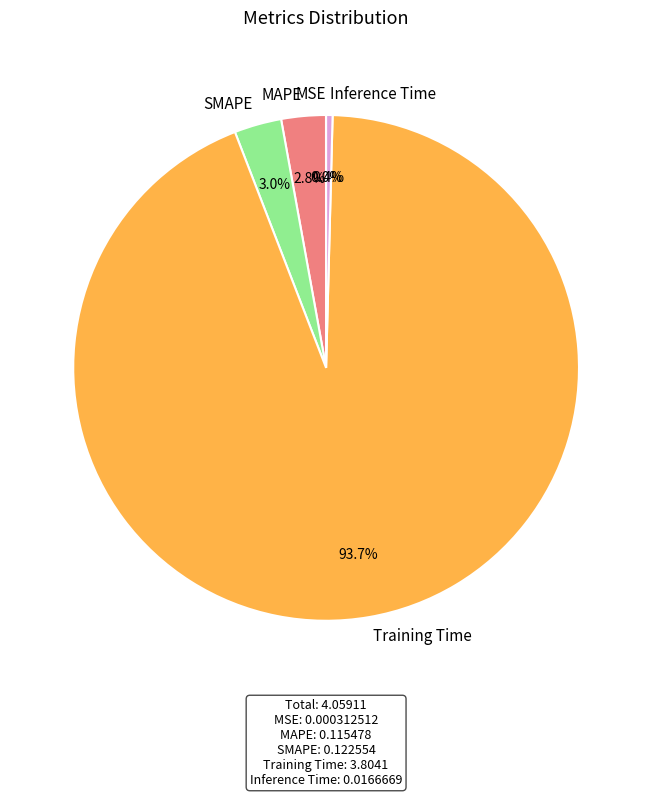

To the nearest percent, what is the difference between the Inference Time and MAPE slice percentages?

2%